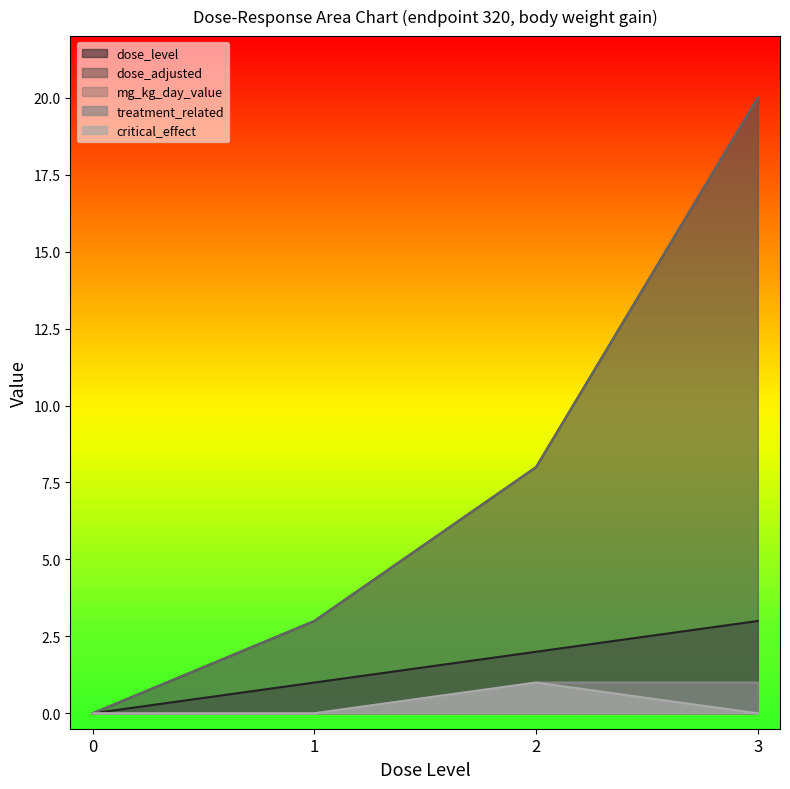

Reading right to left, list all the values displayed in this chart.

dose_level: 3	2	1	0
dose_adjusted: 20	8	3	0
mg_kg_day_value: 20	8	3	0
treatment_related: 1	1	0	0
critical_effect: 0	1	0	0